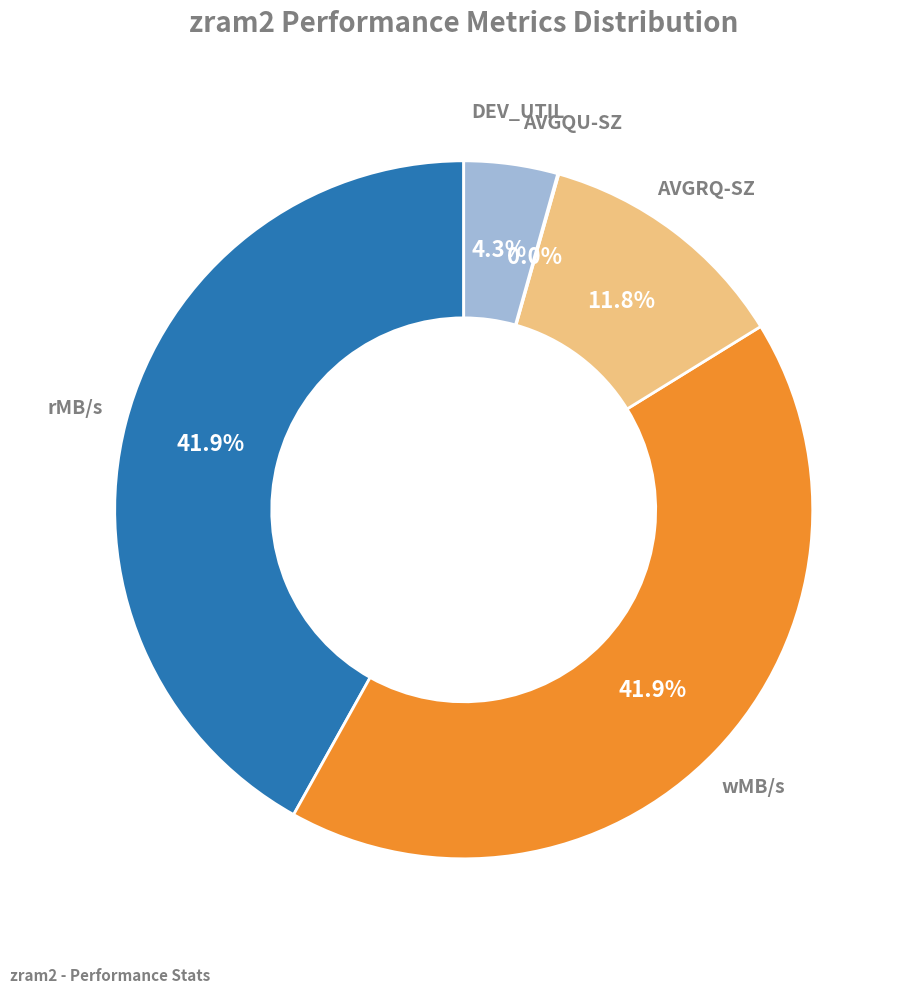

Is there a majority slice in this chart?

No